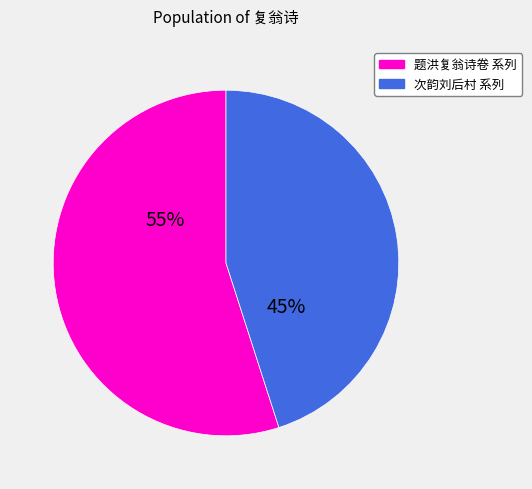

How many segments does this pie chart have?

2